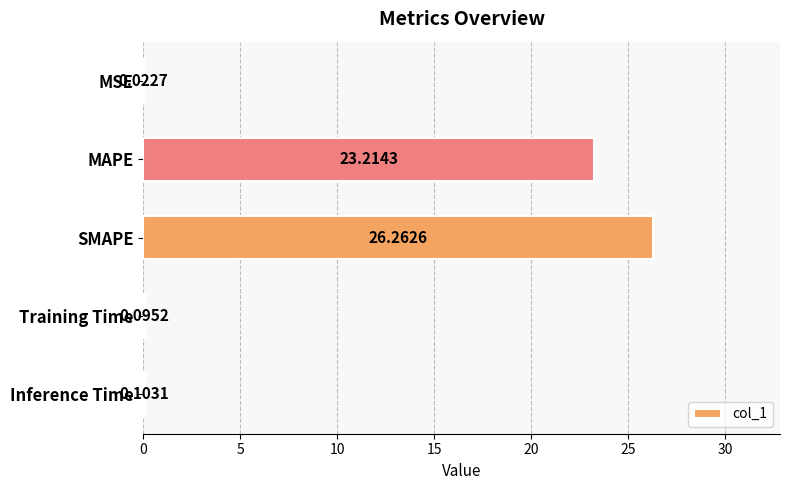

What is the sum of all values?

49.7